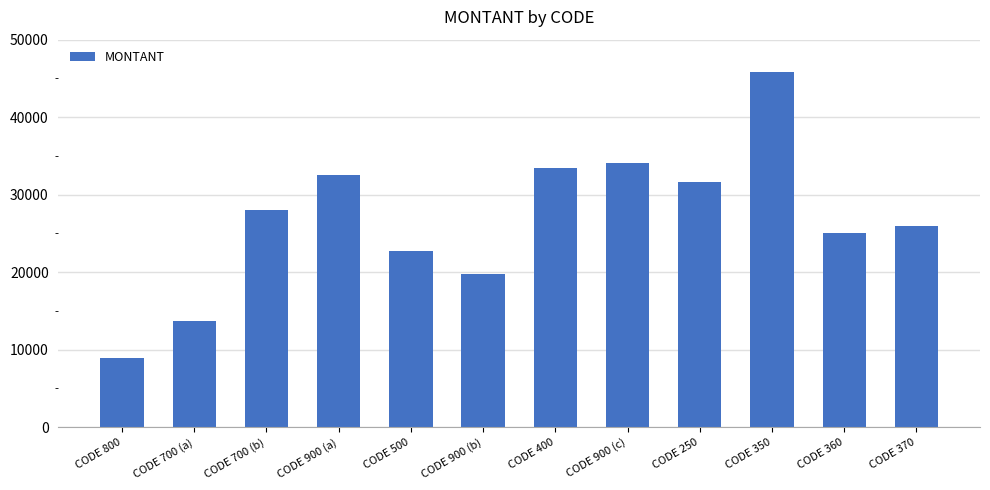

True or false: the data shows 22752 at CODE 500.

True